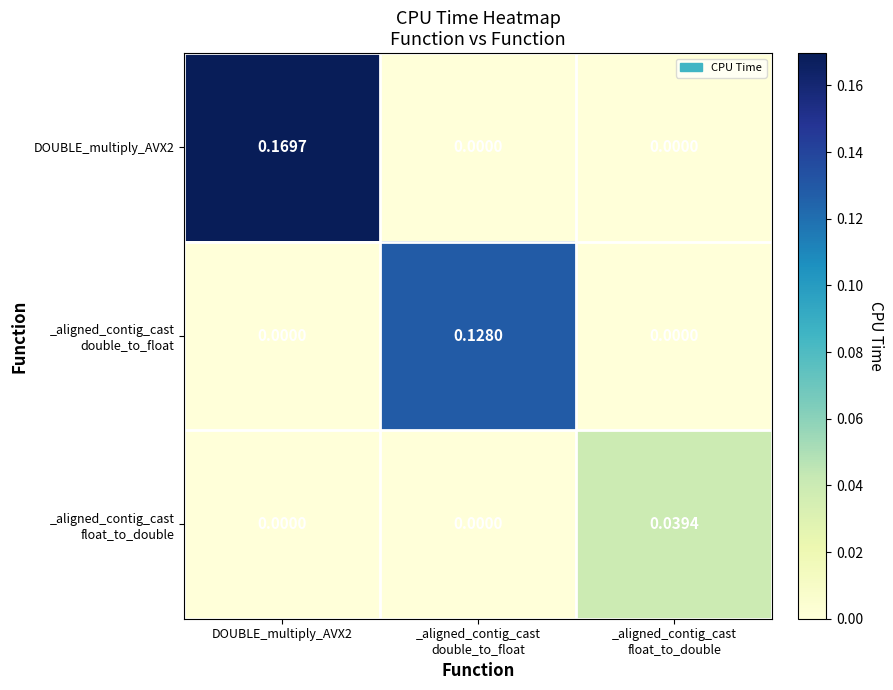

How many values in the DOUBLE_multiply_AVX2 series exceed 0?

1